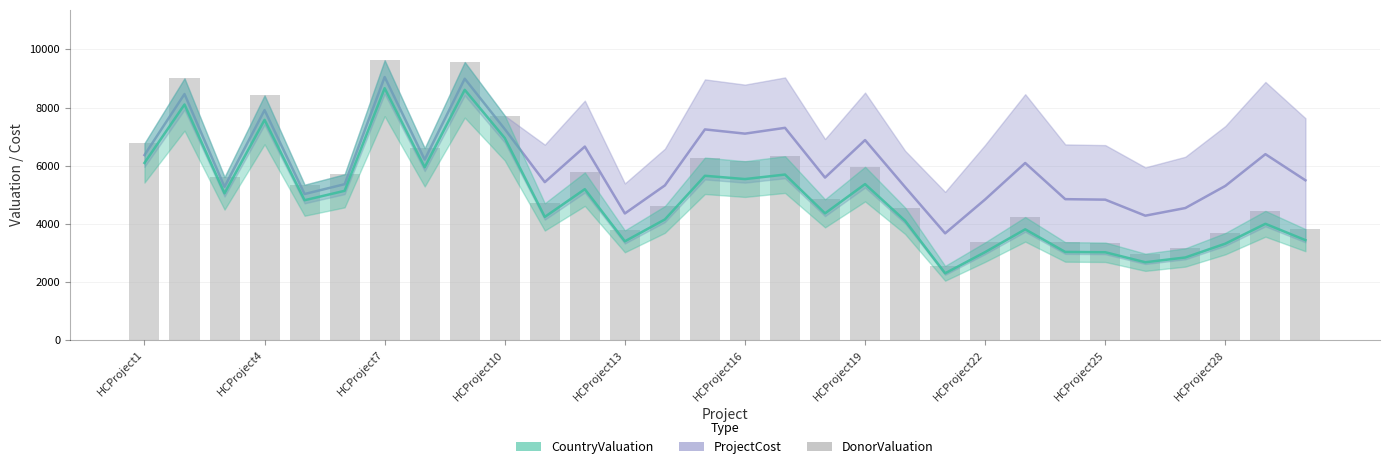

What is the difference between the maximum and minimum values?

7080